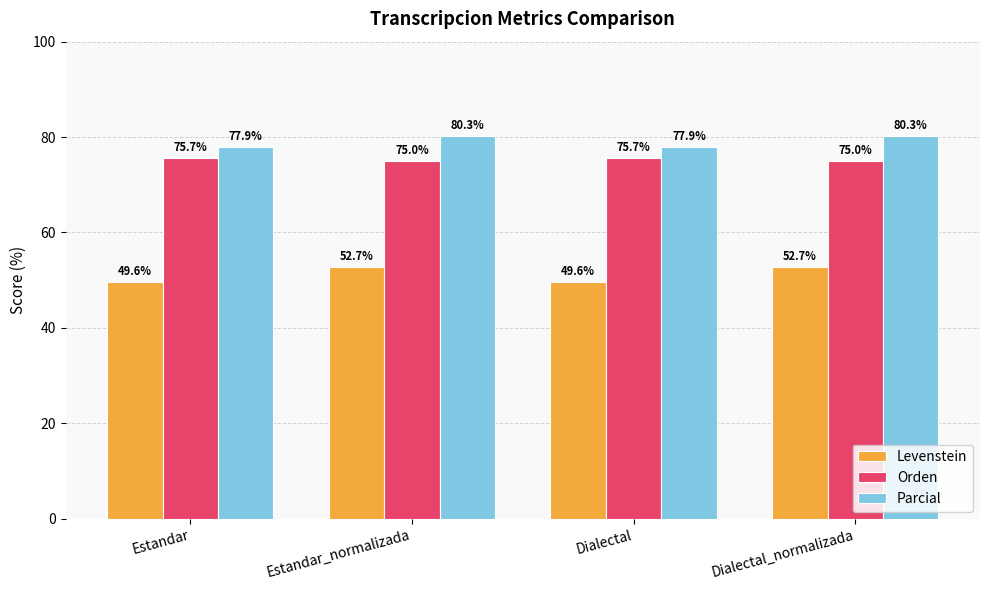

What is the smallest value displayed?

49.6